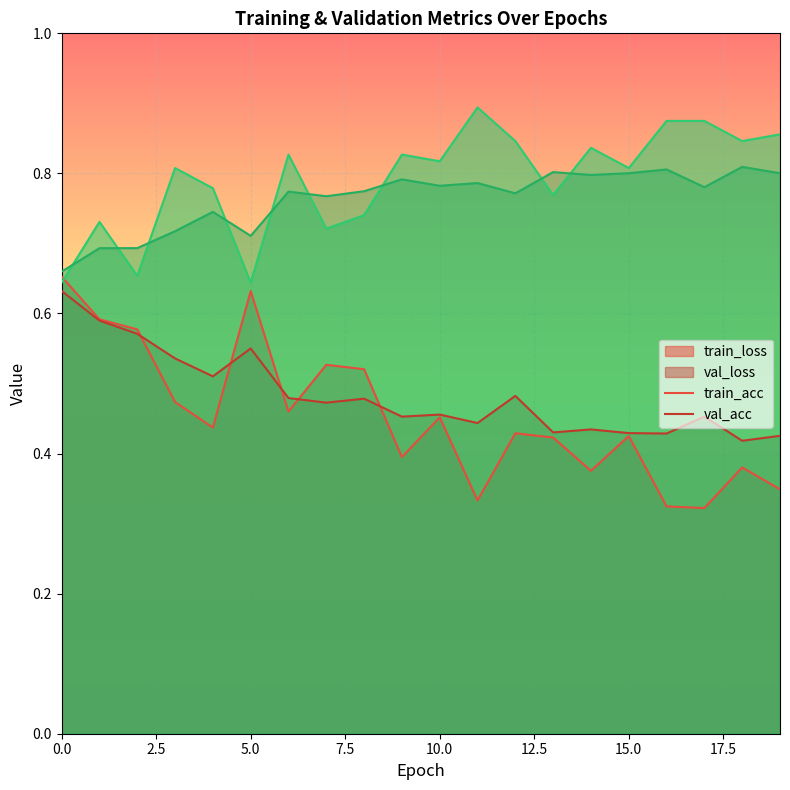

What are all the series names shown in the legend?

train_loss, val_loss, train_acc, val_acc